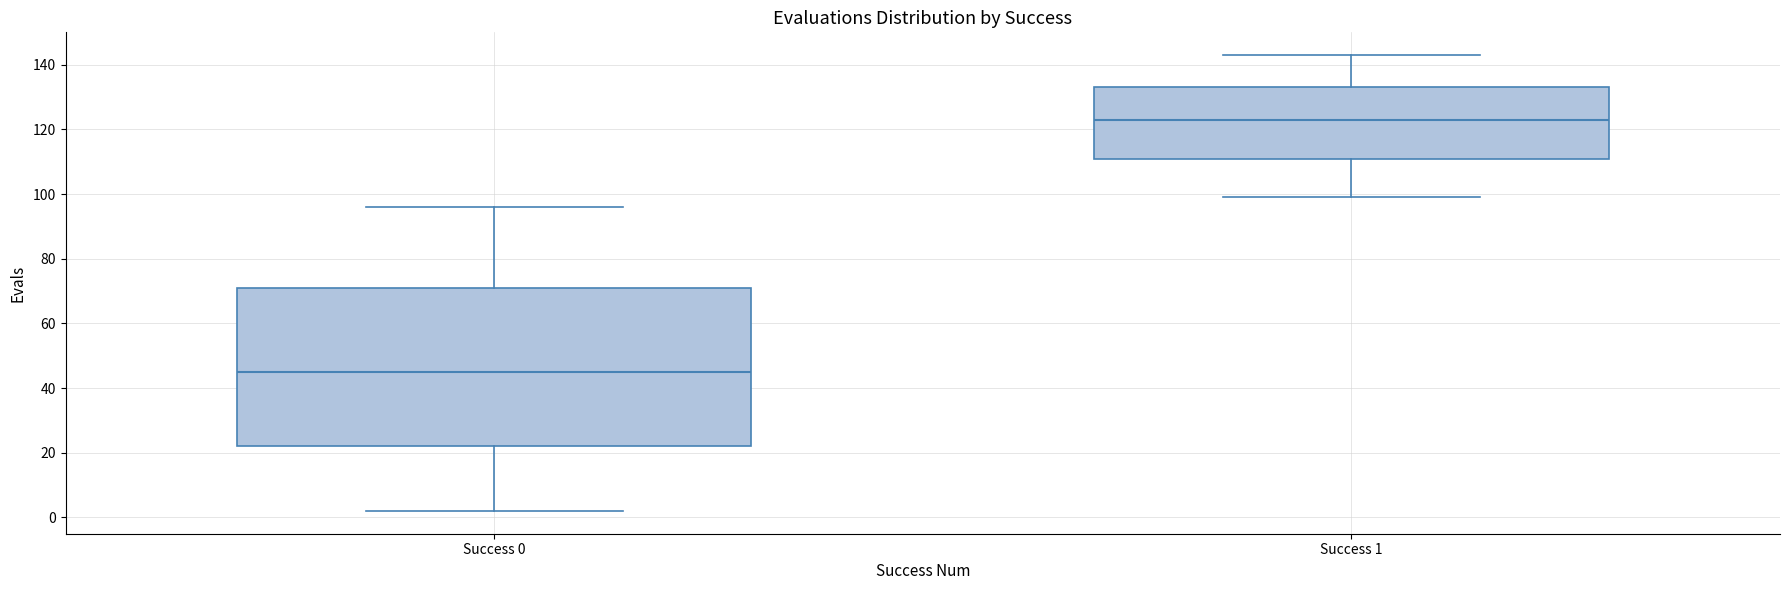

Reading left to right, read every box against the y-axis: the position of its median line, the range the box covers, and the ends of its whiskers. The values are not printed on the chart, so give them approximately, as read against the axis.

Success 0: median 46, box 22 to 72, whiskers 2 to 96
Success 1: median 124, box 112 to 134, whiskers 100 to 144